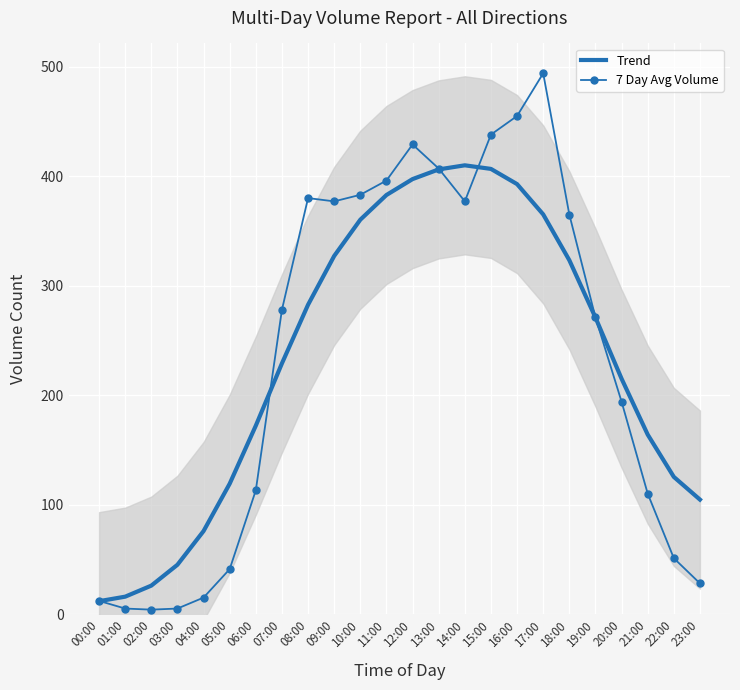

Rank the categories by 7 Day Avg Volume value from lowest to highest.

02:00, 01:00, 03:00, 00:00, 04:00, 23:00, 05:00, 22:00, 21:00, 06:00, 20:00, 19:00, 07:00, 18:00, 09:00, 14:00, 08:00, 10:00, 11:00, 13:00, 12:00, 15:00, 16:00, 17:00